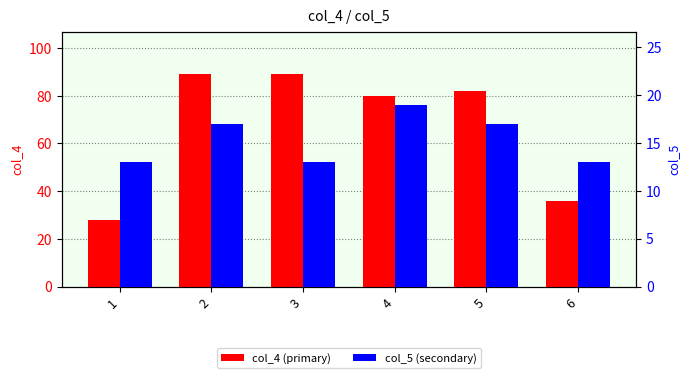

Rank the series by their average value, from highest to lowest.

col_4, col_5